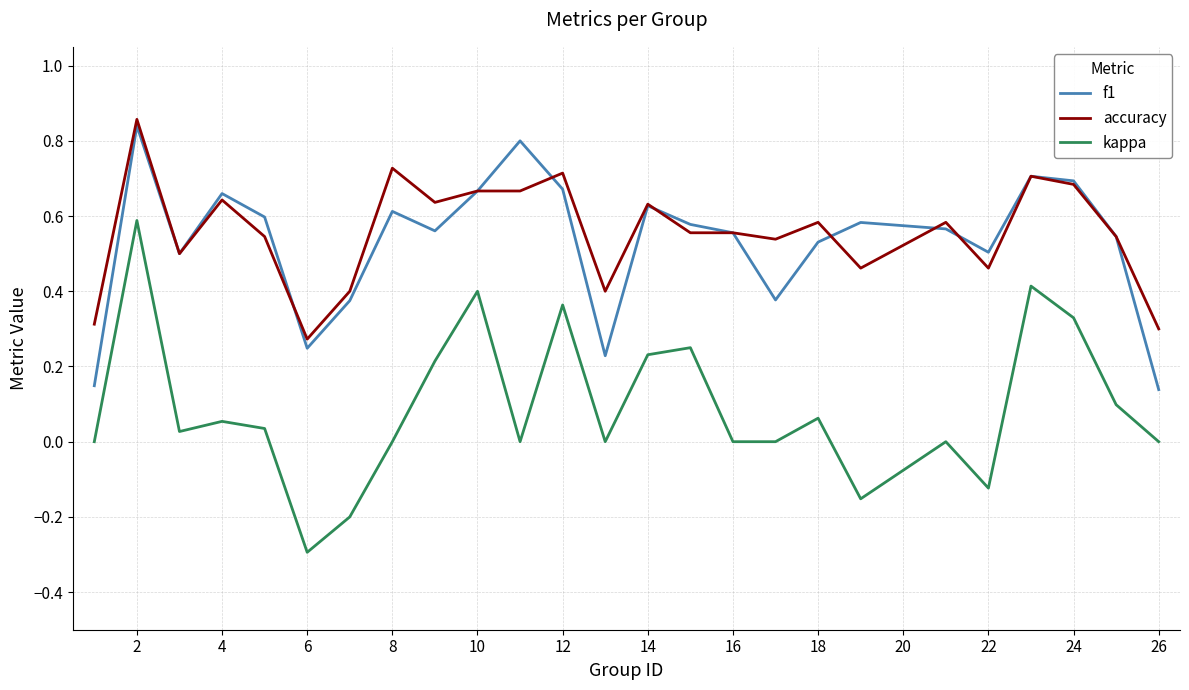

What is the lowest value of the kappa series?

-0.3